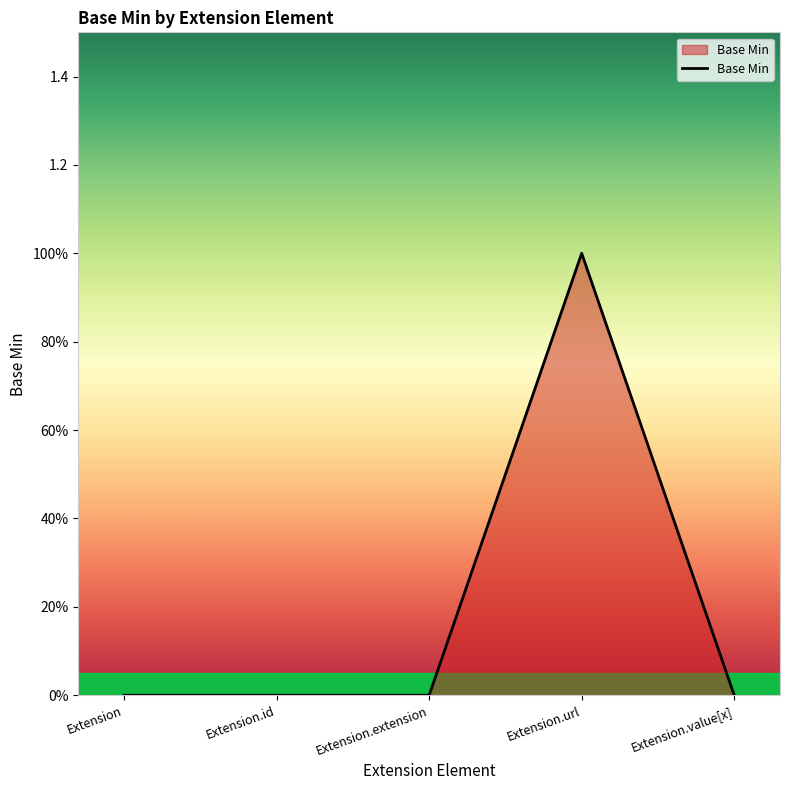

What is the sum of all values?

1